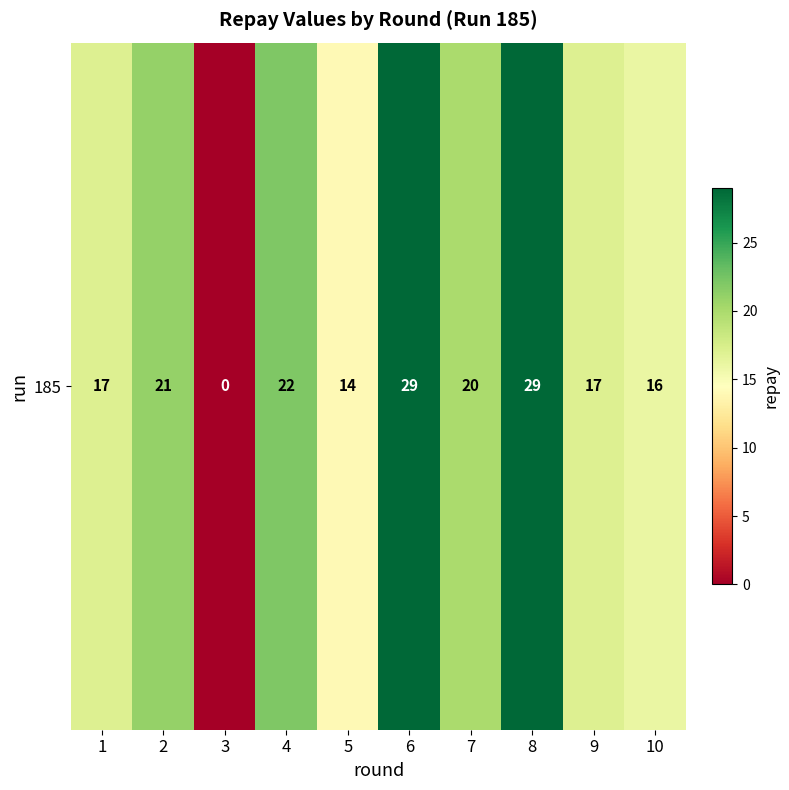

Which label corresponds to the smallest value in the chart?

3